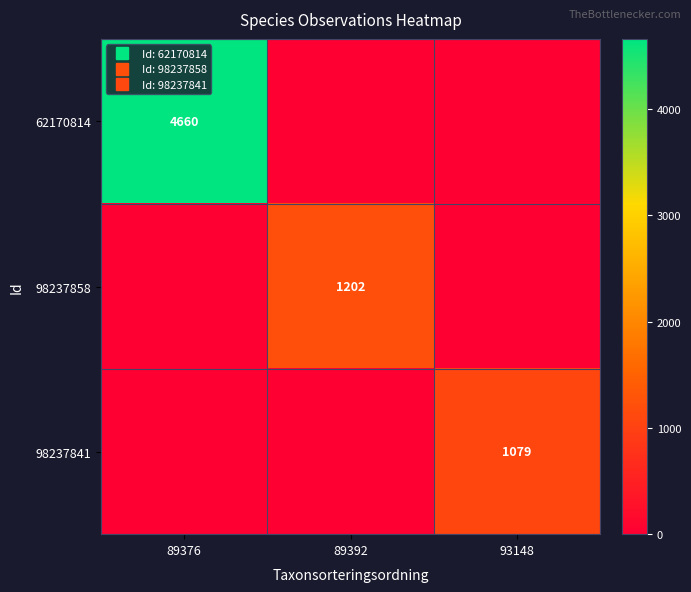

Between 89376 and 93148, which series saw the biggest shift?

62170814